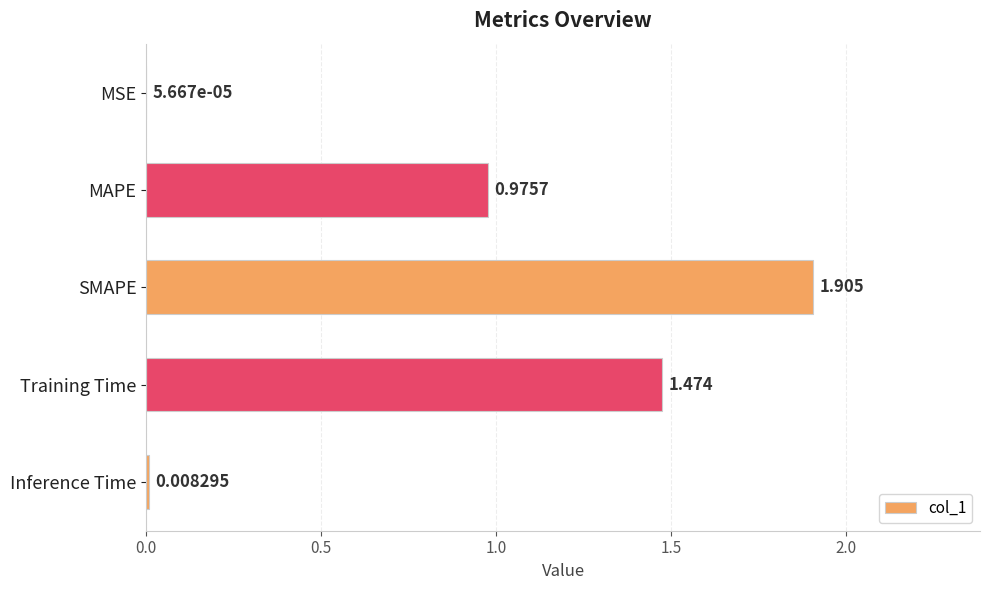

How many series are shown in this chart?

1